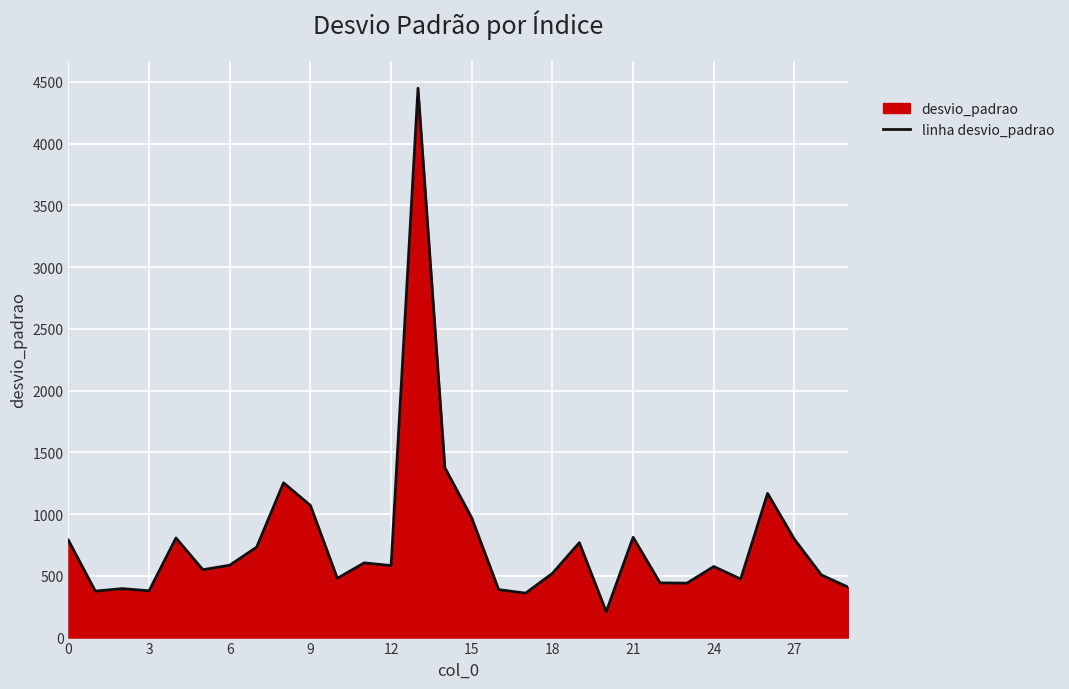

What is the greatest value displayed?

4448.9